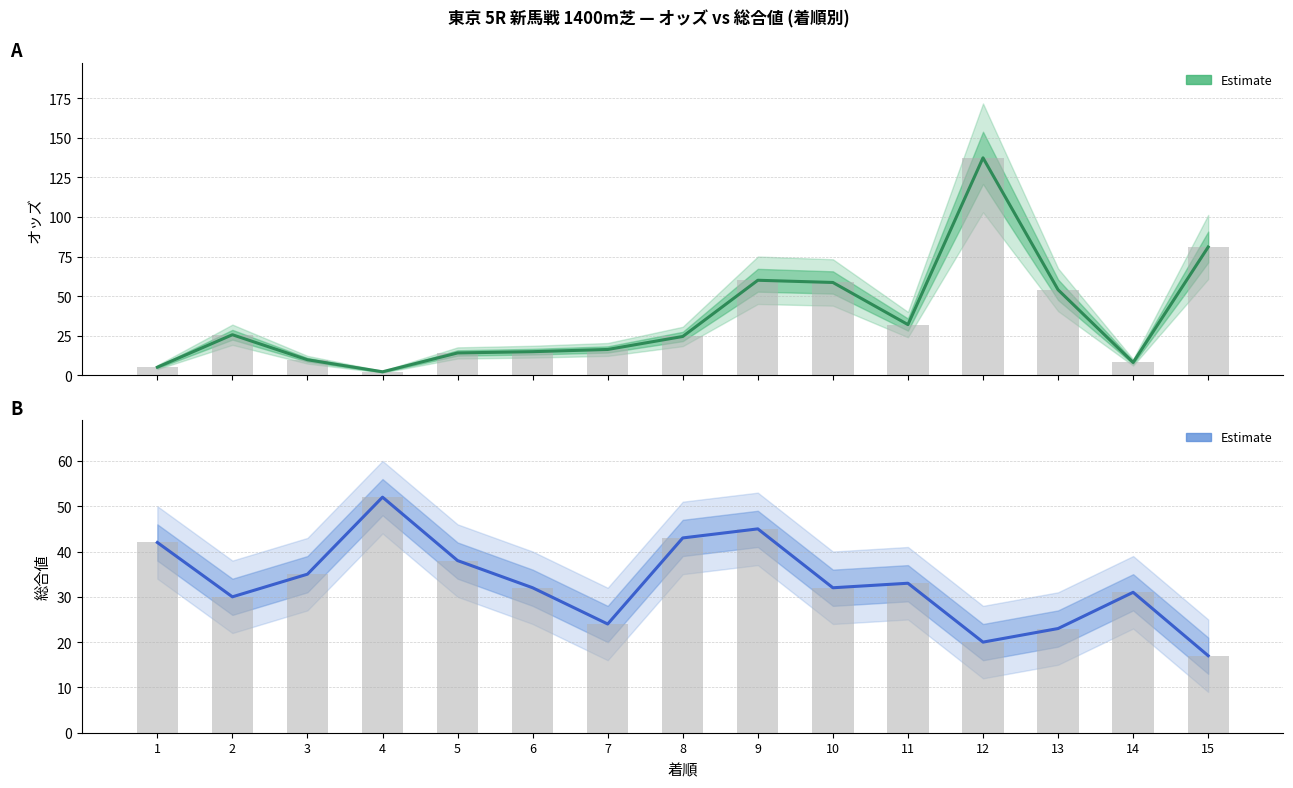

The オッズ (Estimate) series shows 25.2 at 5. True or false?

False